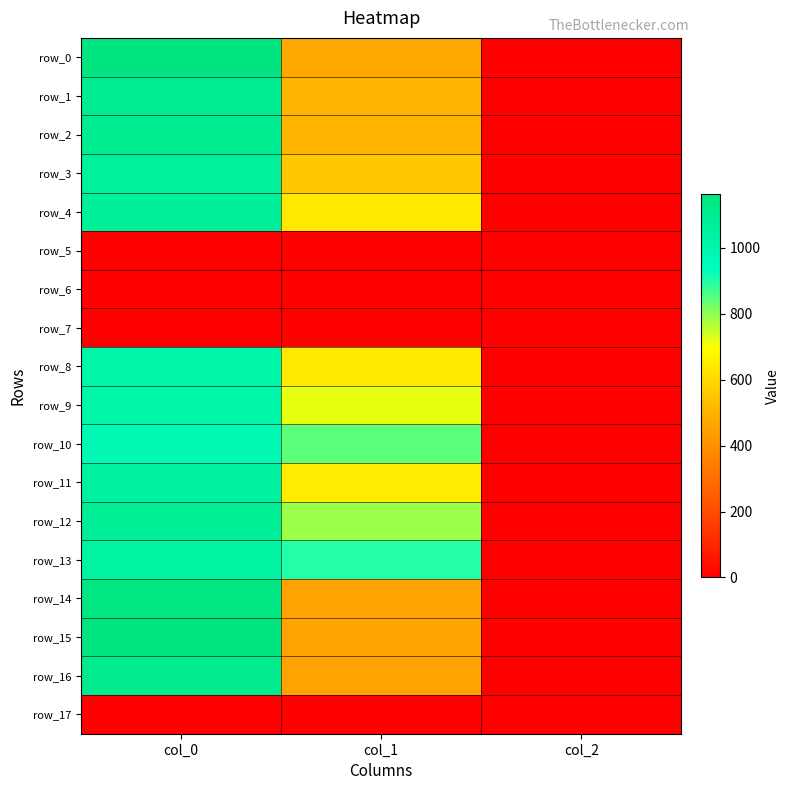

Which series has the largest total across all categories?

row_13